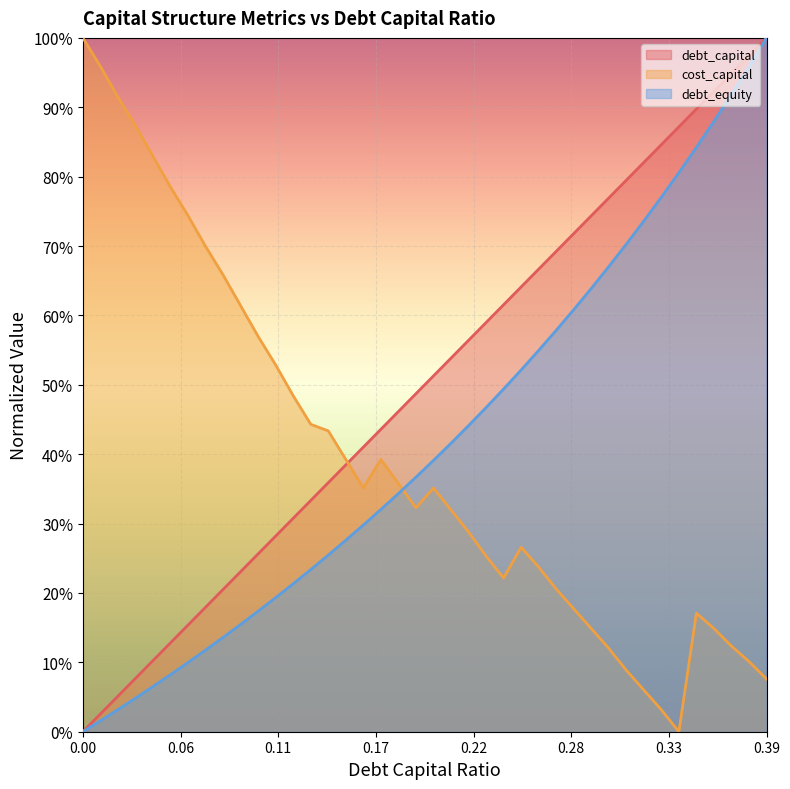

What is the highest value of the debt_capital series?

1.0